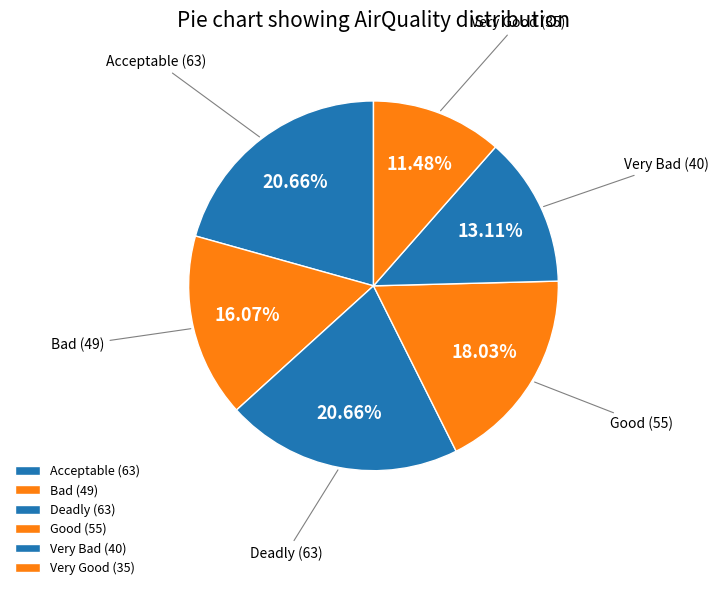

What percentage is the Good slice, to the nearest percent?

18%